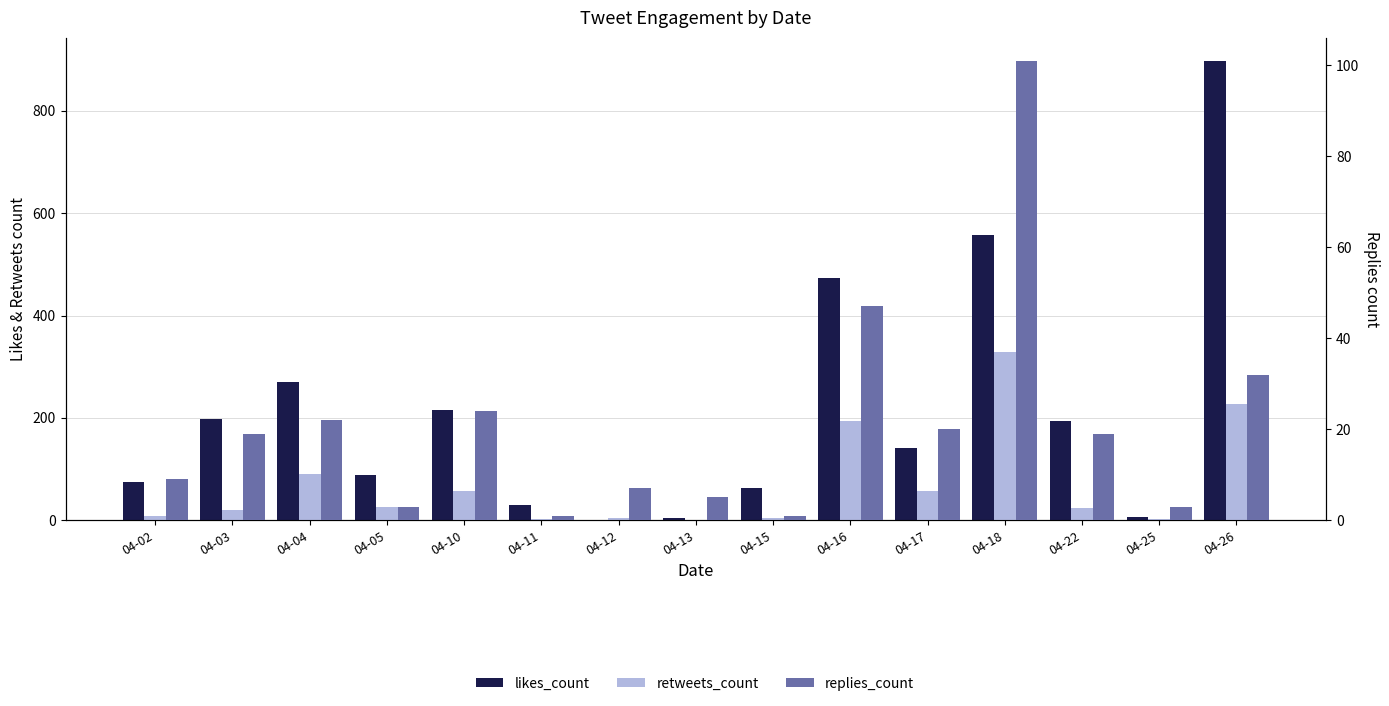

Between 04-22 and 04-25, which series saw the biggest shift?

likes_count